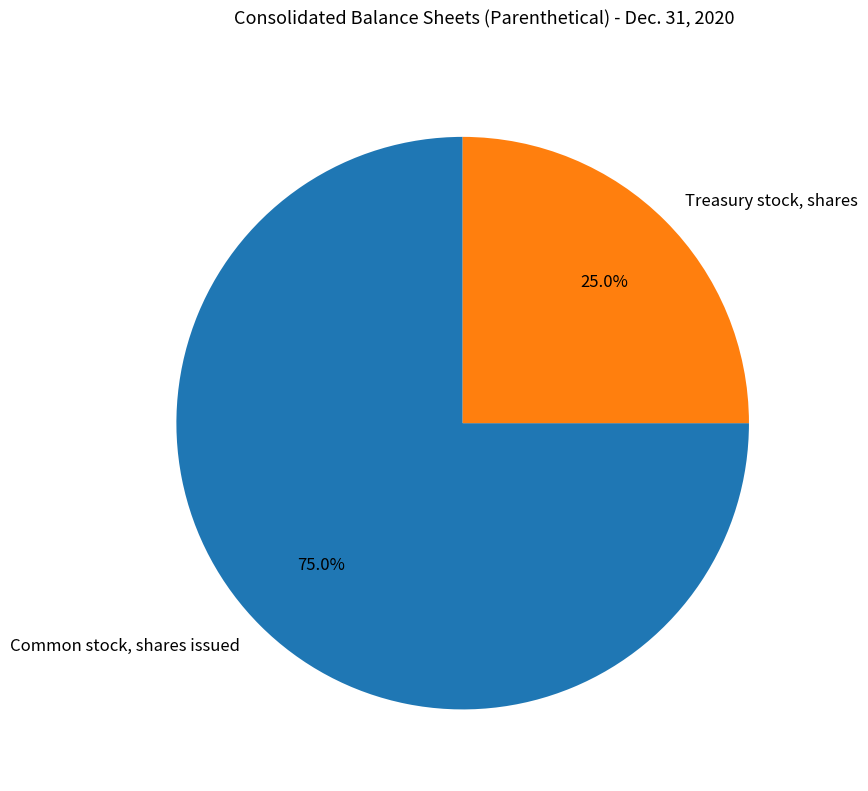

How many segments does this pie chart have?

2